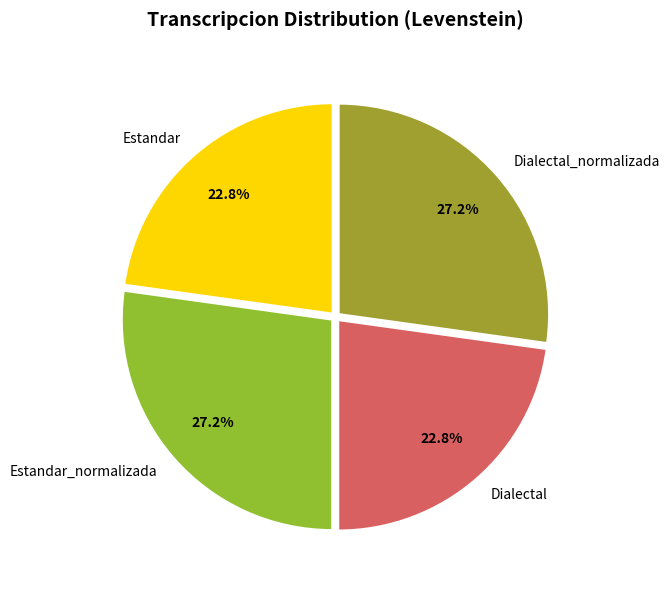

Count the number of slices in the pie.

4